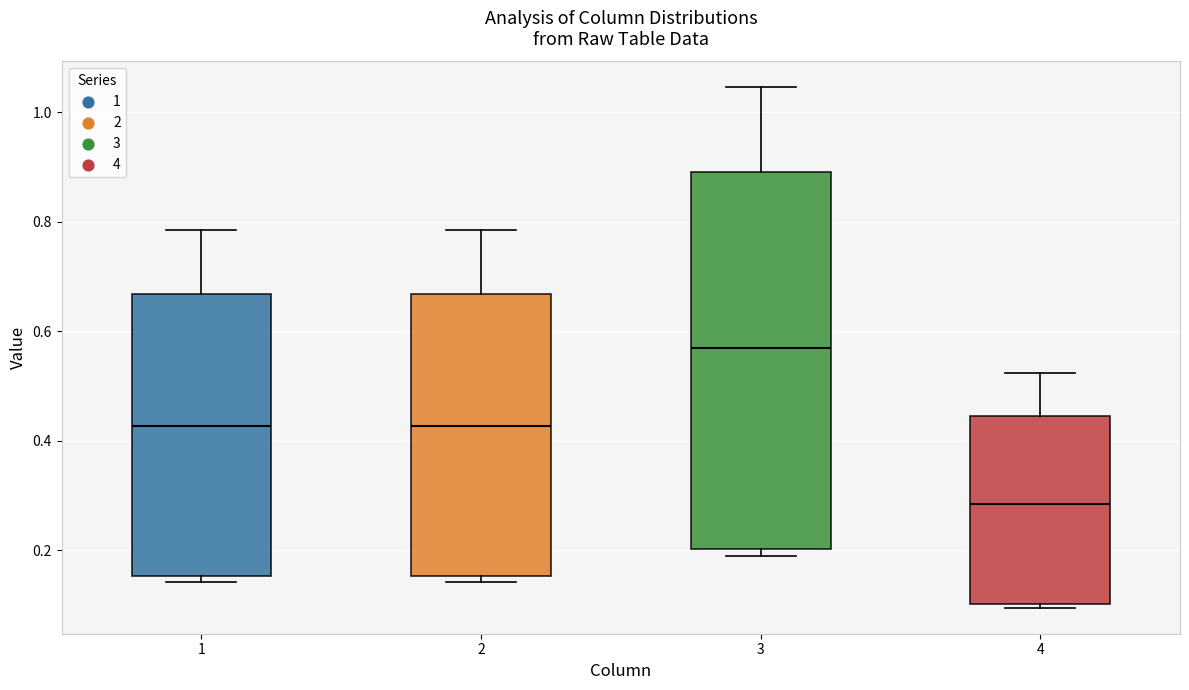

Which box's median line is the lowest?

4